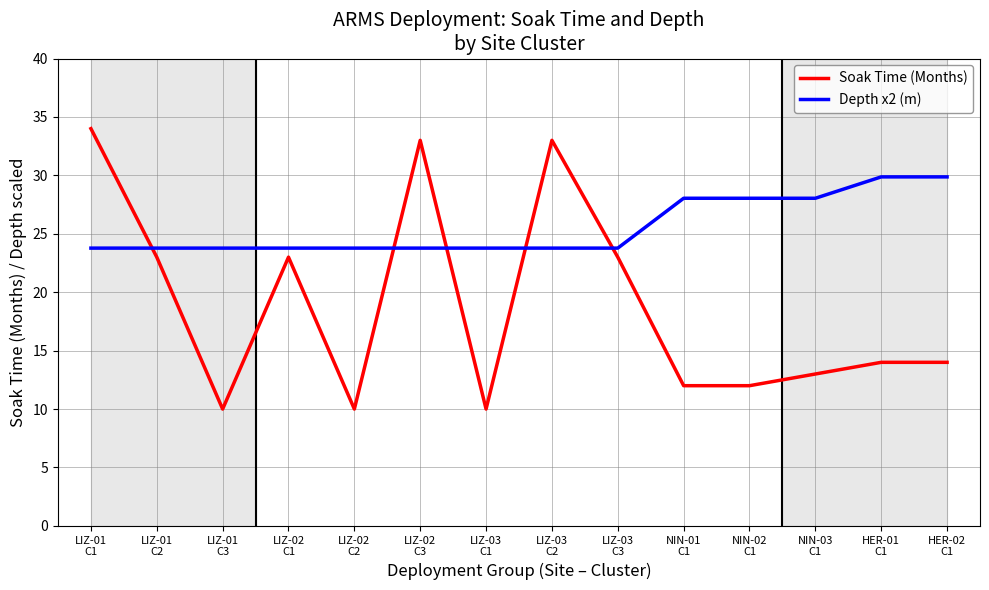

How many lines are shown in the chart?

2